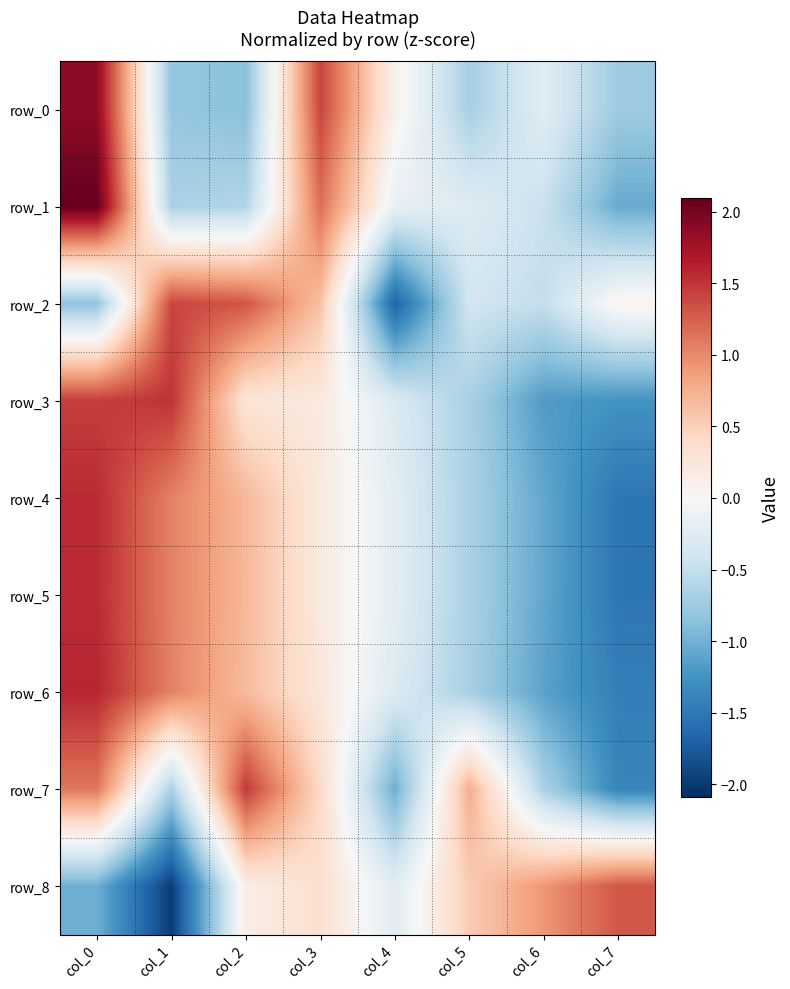

Read the row_7 value at col_0.

1.1